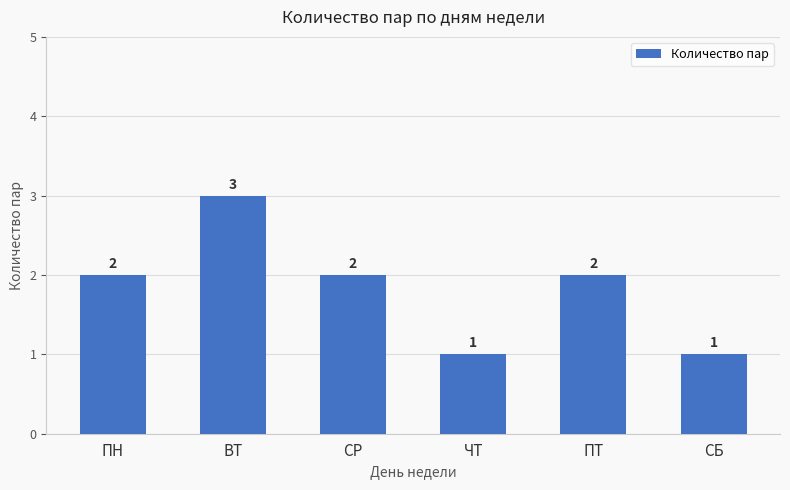

Is it true that the value at СБ is 1?

True